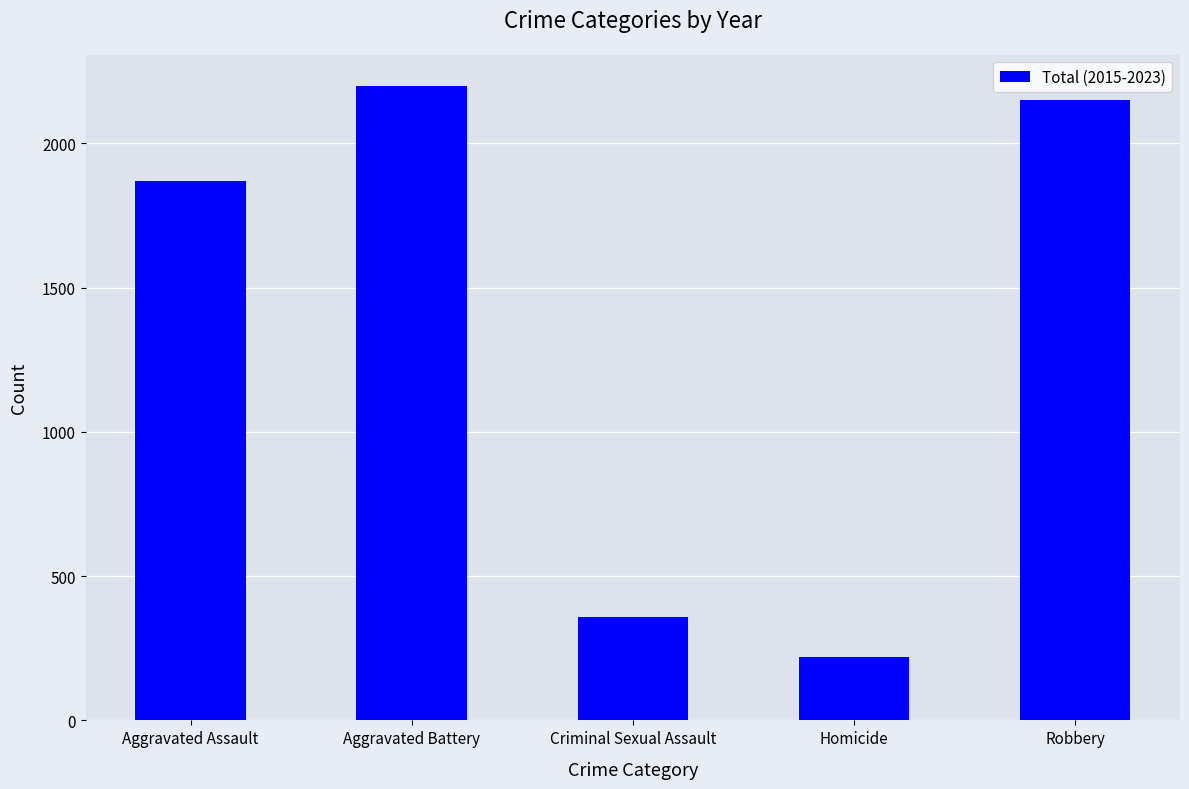

Reading left to right, transcribe all the data shown in this chart.

1871	2197	357	219	2151